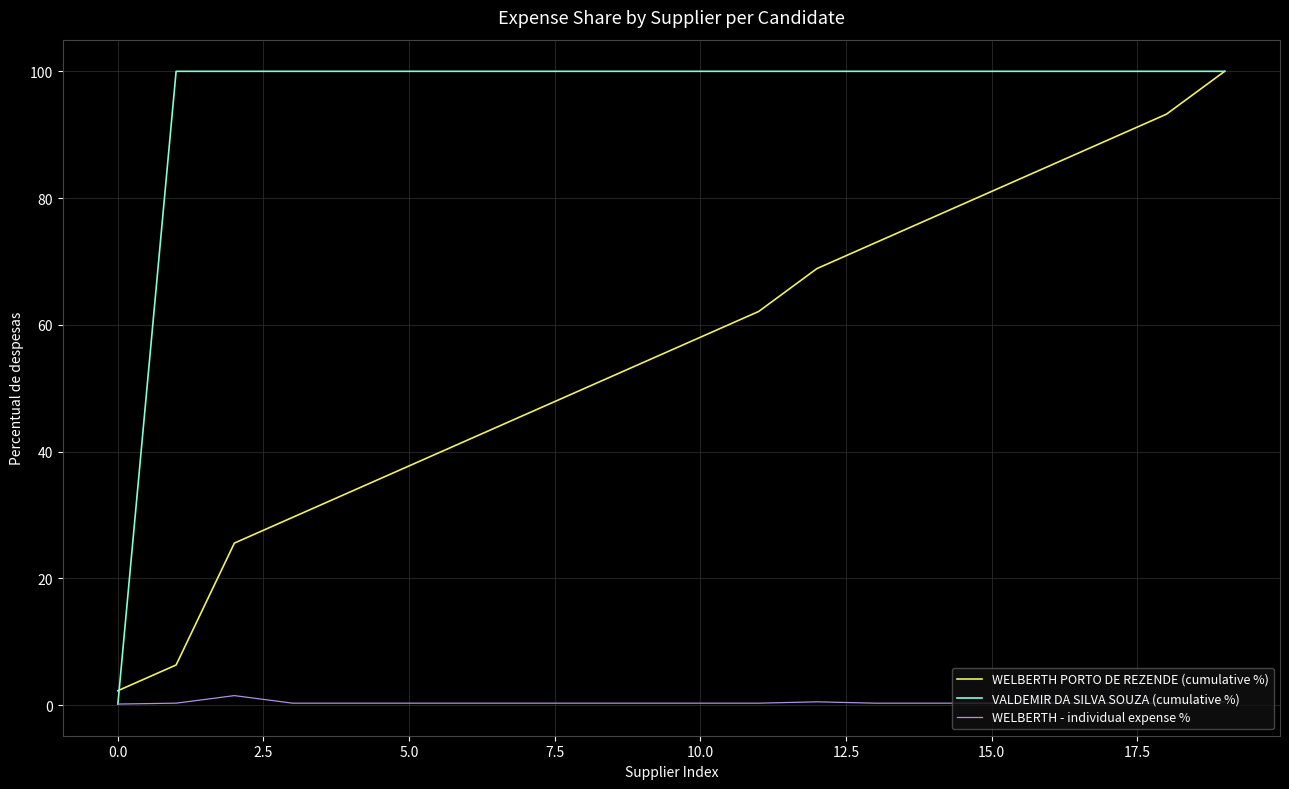

How many distinct data groups are displayed?

3